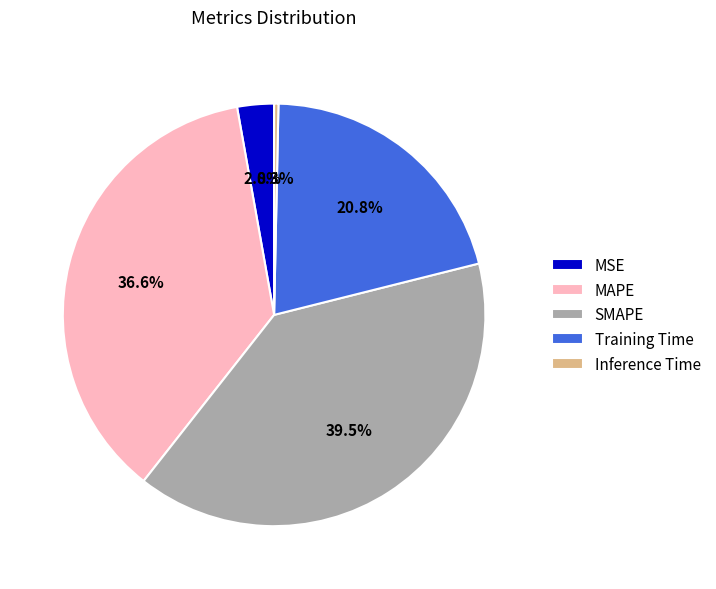

How many segments does this pie chart have?

5